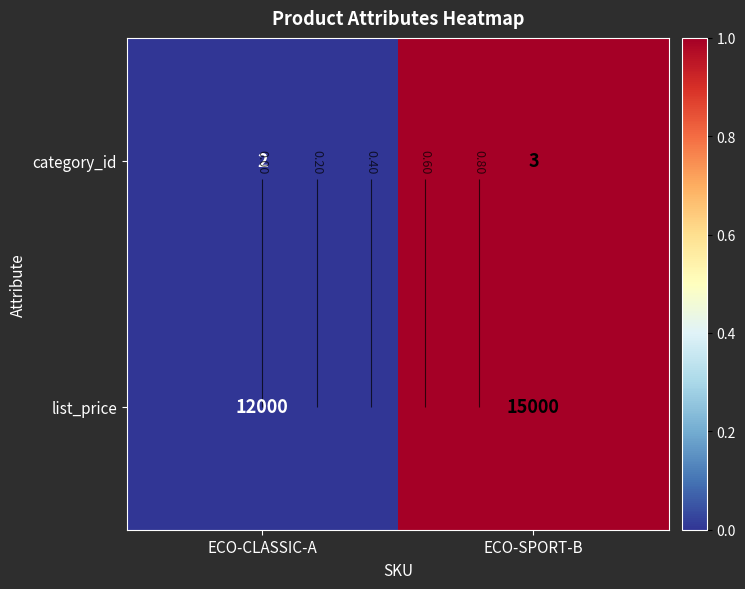

At which label is list_price closest to 0?

ECO-CLASSIC-A